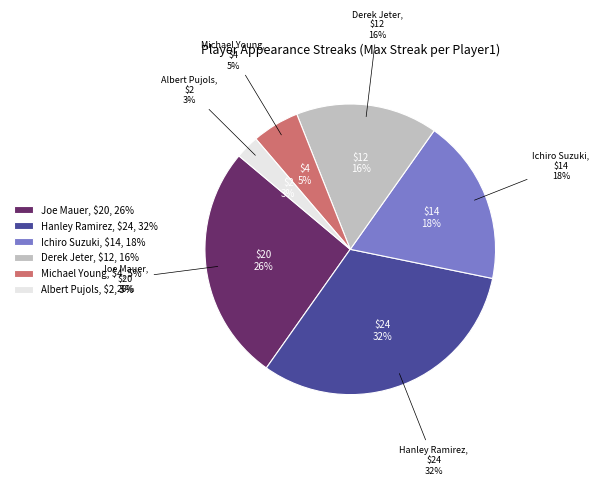

Does any single category account for the majority?

No